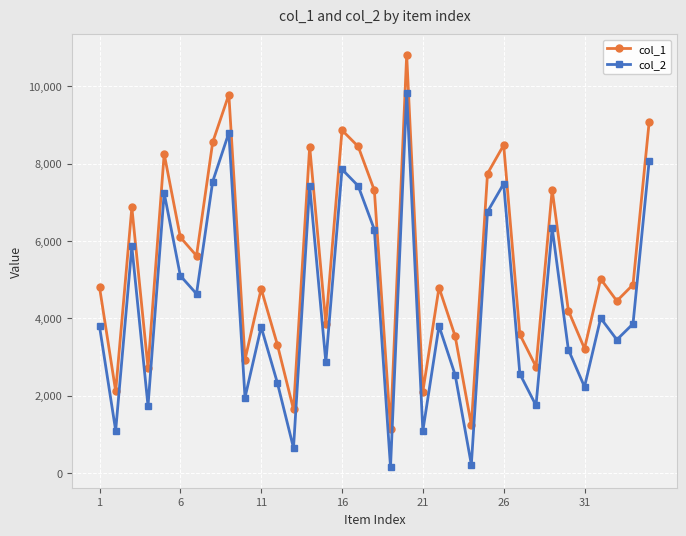

What is the value of the col_2 point at the 5th from the left?

7240